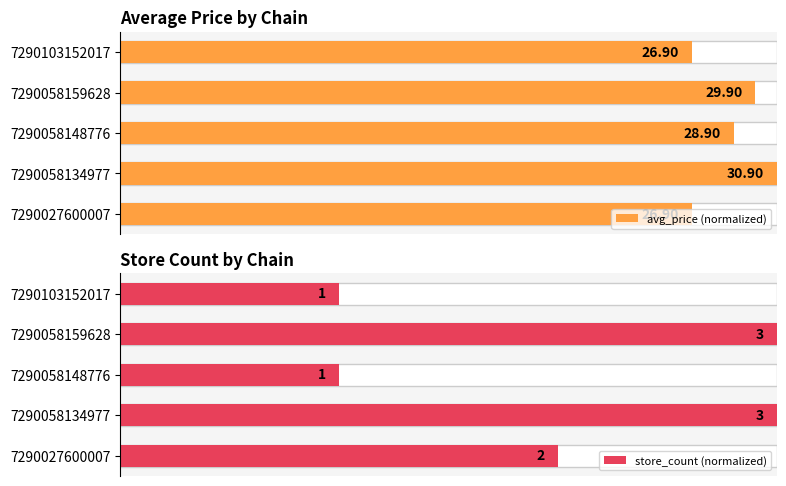

Which series has the widest spread of values?

store_count (normalized)